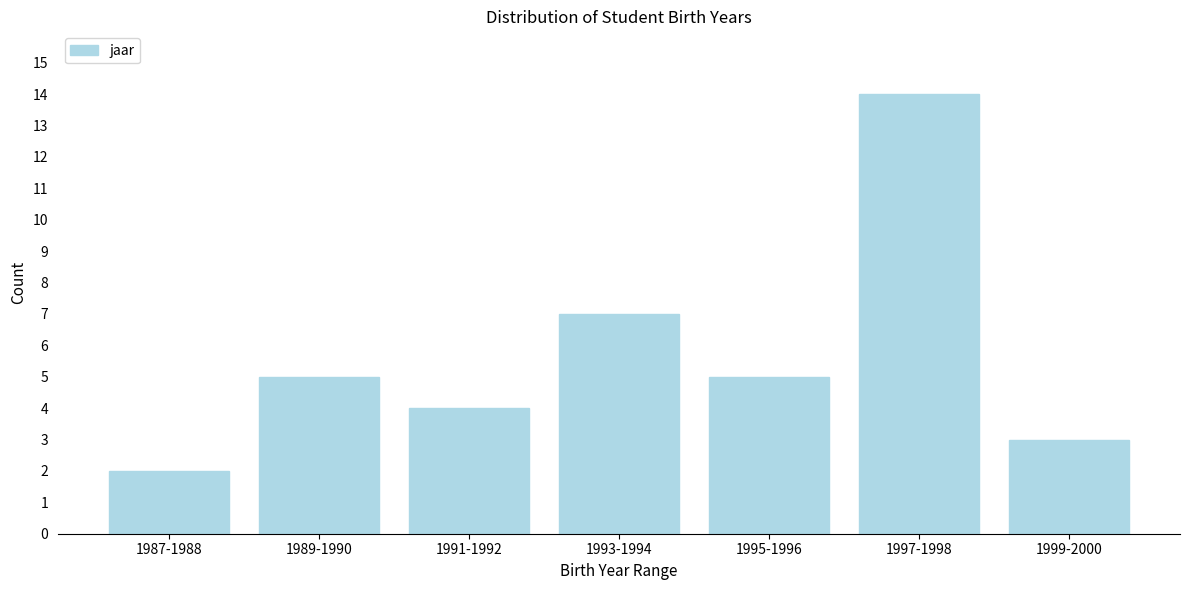

Reading left to right, transcribe all the data shown in this chart.

2	5	4	7	5	14	3